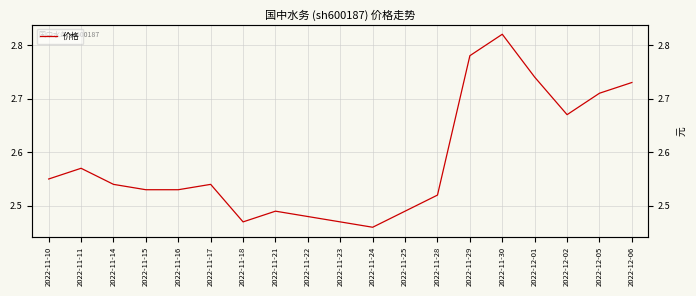

What is the value of the 19th point from the left?

2.7